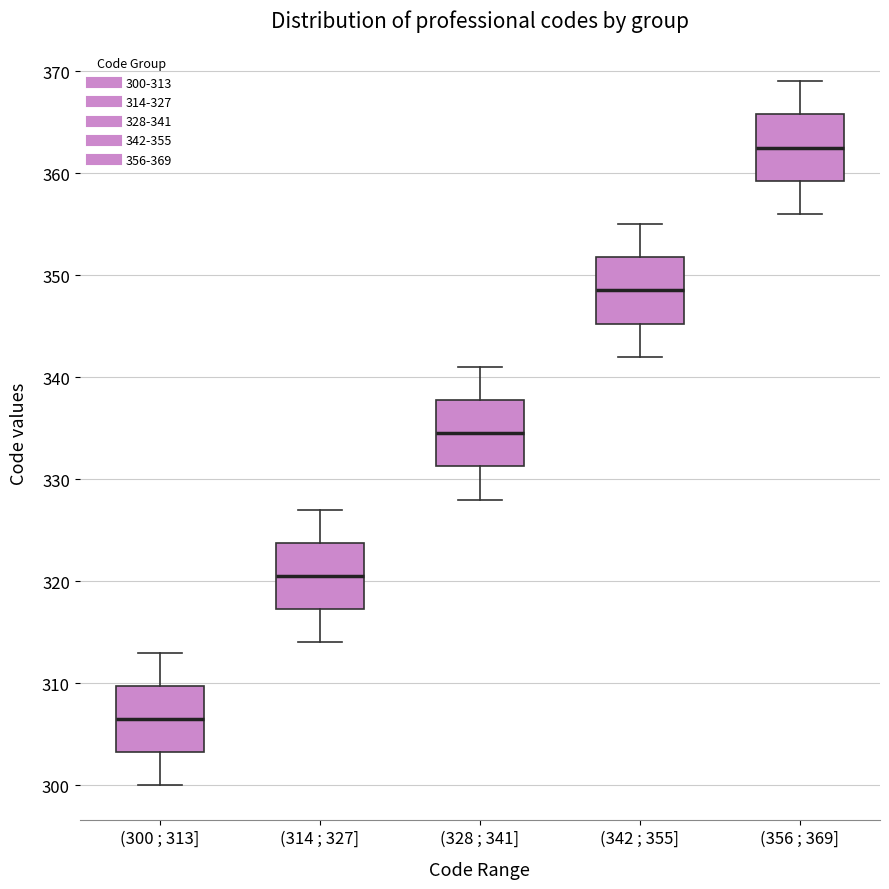

Reading left to right, read every box against the y-axis: the position of its median line, the range the box covers, and the ends of its whiskers. The values are not printed on the chart, so give them approximately, as read against the axis.

(300 ; 313]: median 307, box 303 to 310, whiskers 300 to 313
(314 ; 327]: median 321, box 317 to 324, whiskers 314 to 327
(328 ; 341]: median 335, box 331 to 338, whiskers 328 to 341
(342 ; 355]: median 349, box 345 to 352, whiskers 342 to 355
(356 ; 369]: median 363, box 359 to 366, whiskers 356 to 369